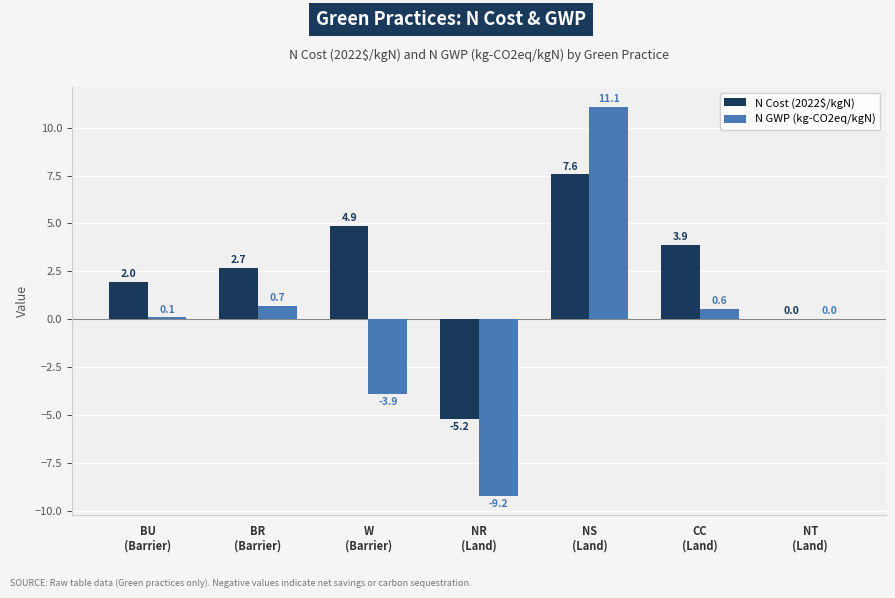

Reading right to left, what are all the values shown in this chart?

N Cost (2022$/kgN): NT
(Land)=0.0	CC
(Land)=3.9	NS
(Land)=7.6	NR
(Land)=-5.2	W
(Barrier)=4.9	BR
(Barrier)=2.7	BU
(Barrier)=2.0
N GWP (kg-CO2eq/kgN): NT
(Land)=0.0	CC
(Land)=0.6	NS
(Land)=11.1	NR
(Land)=-9.2	W
(Barrier)=-3.9	BR
(Barrier)=0.7	BU
(Barrier)=0.1